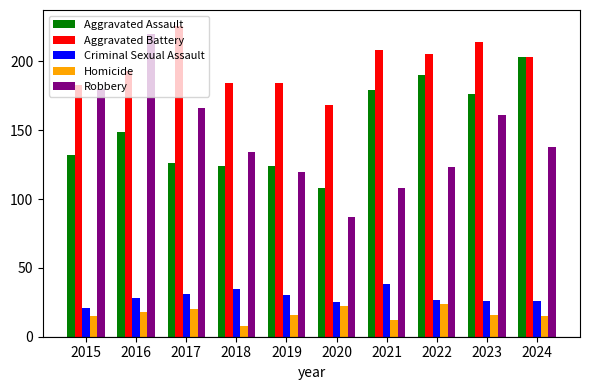

The Homicide series shows 5 at 2016. True or false?

False